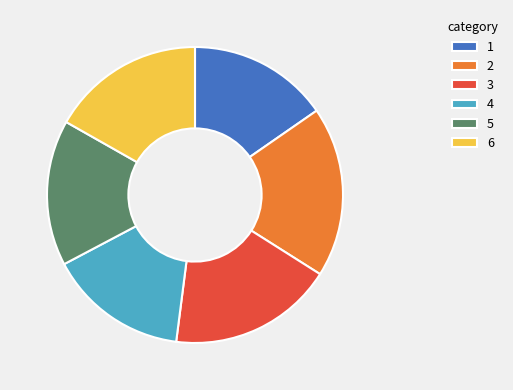

Does 4 represent more than half of the total?

No